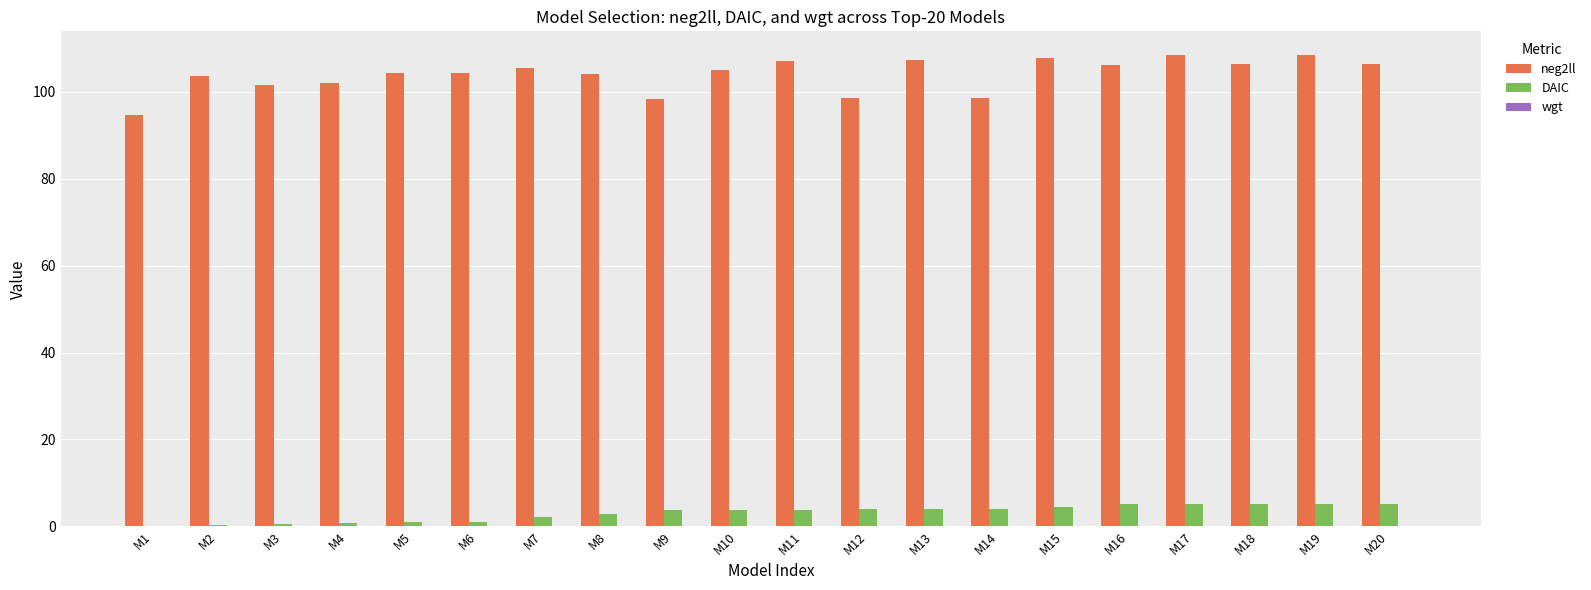

True or false: DAIC has a value of 1.6 at M19.

False